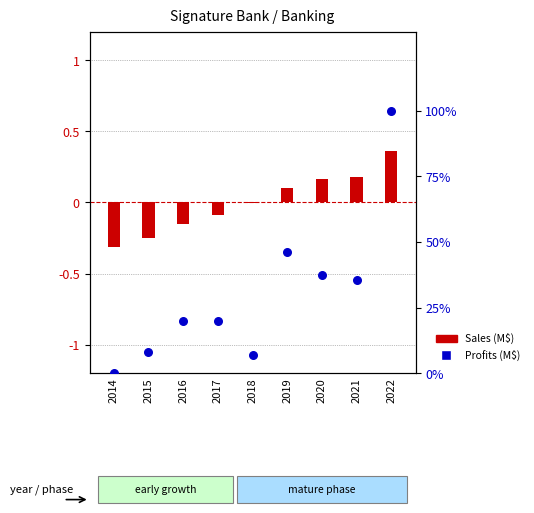

What is the total value across all series at 2020?

37.7